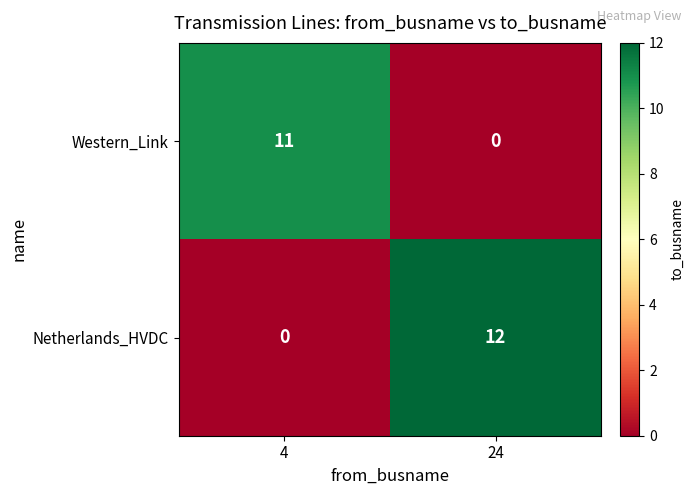

True or false: Netherlands_HVDC has a value of 0 at 4.

True